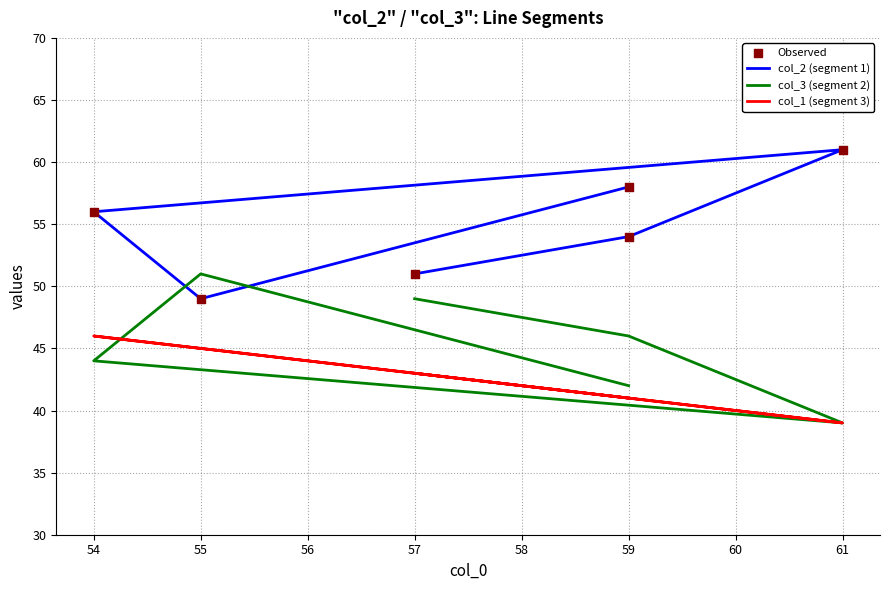

What are all the series names shown in the legend?

col_2 (segment 1), col_3 (segment 2), col_1 (segment 3), Observed